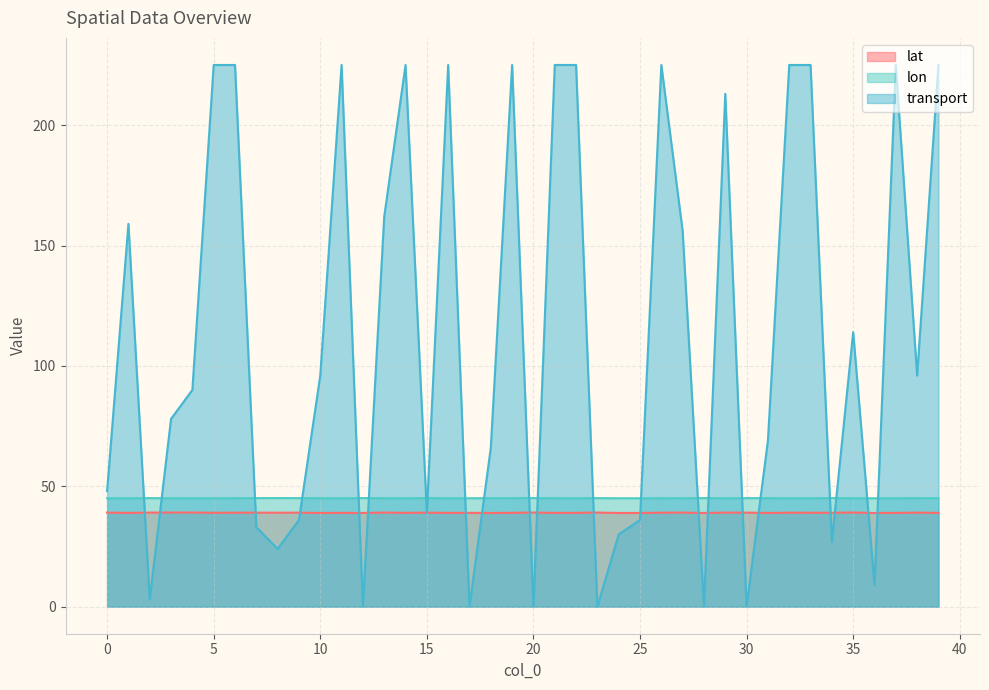

Is it true that lat equals 26.0 at 14?

False